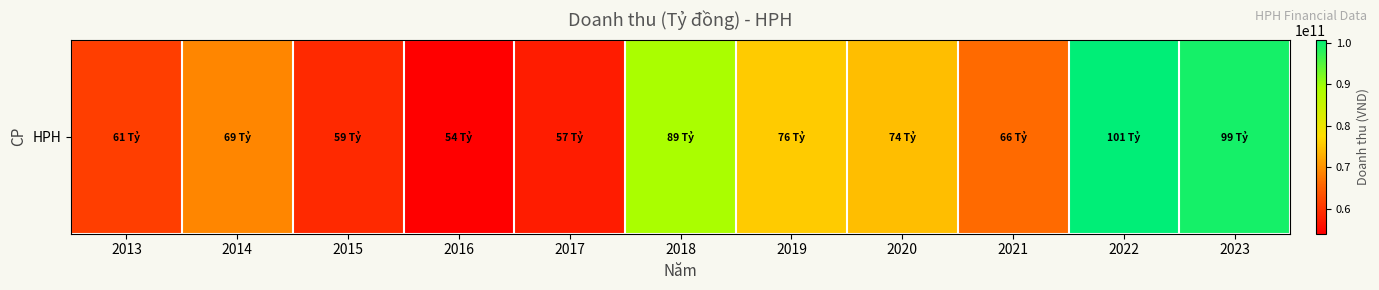

Reading left to right, extract all data points from this chart.

61136319652	68875031559	58751613229	53933261818	57325478094	89057748687	75667770422	74255739039	66185968817	100776577044	99303182264